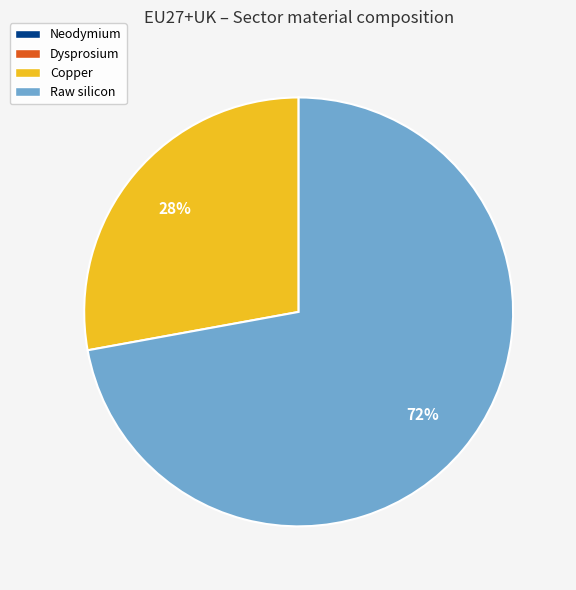

What is the ratio of the value at Copper to the value at Raw silicon?

0.4